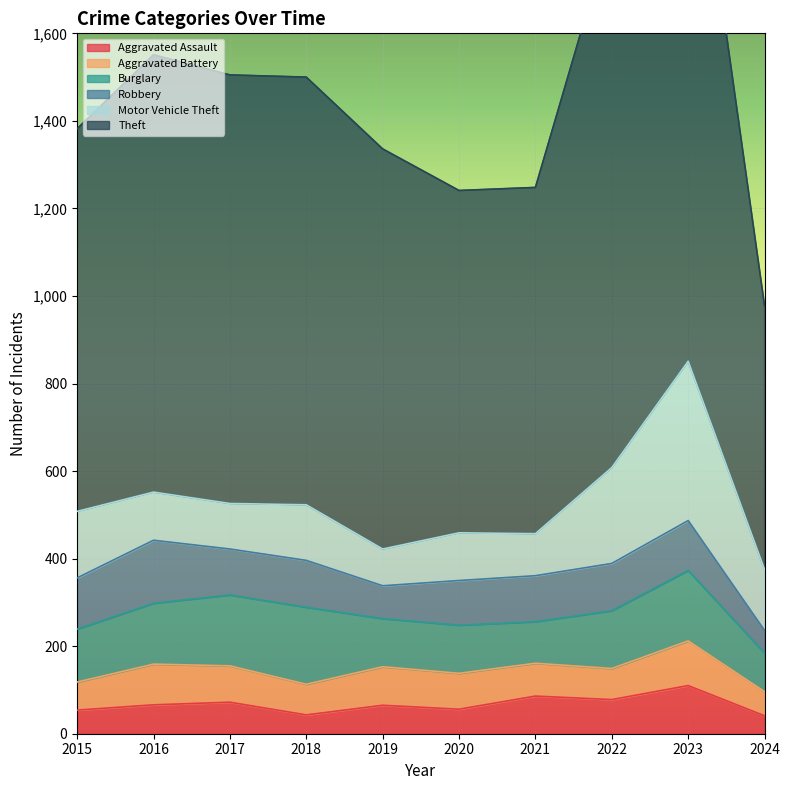

True or false: Robbery has a value of 231 at 2016.

False